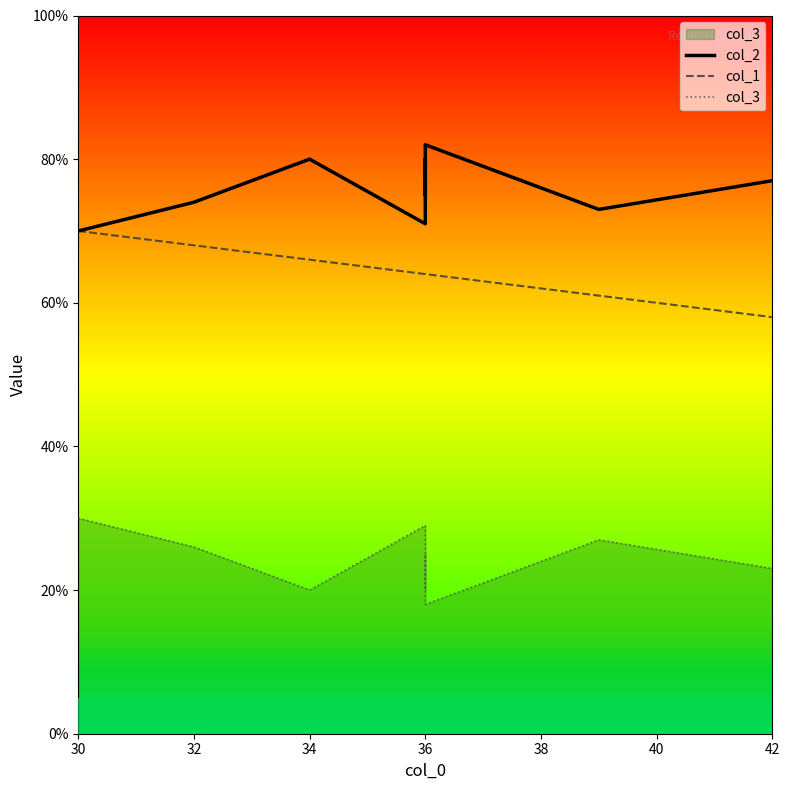

How many series are shown in this chart?

3